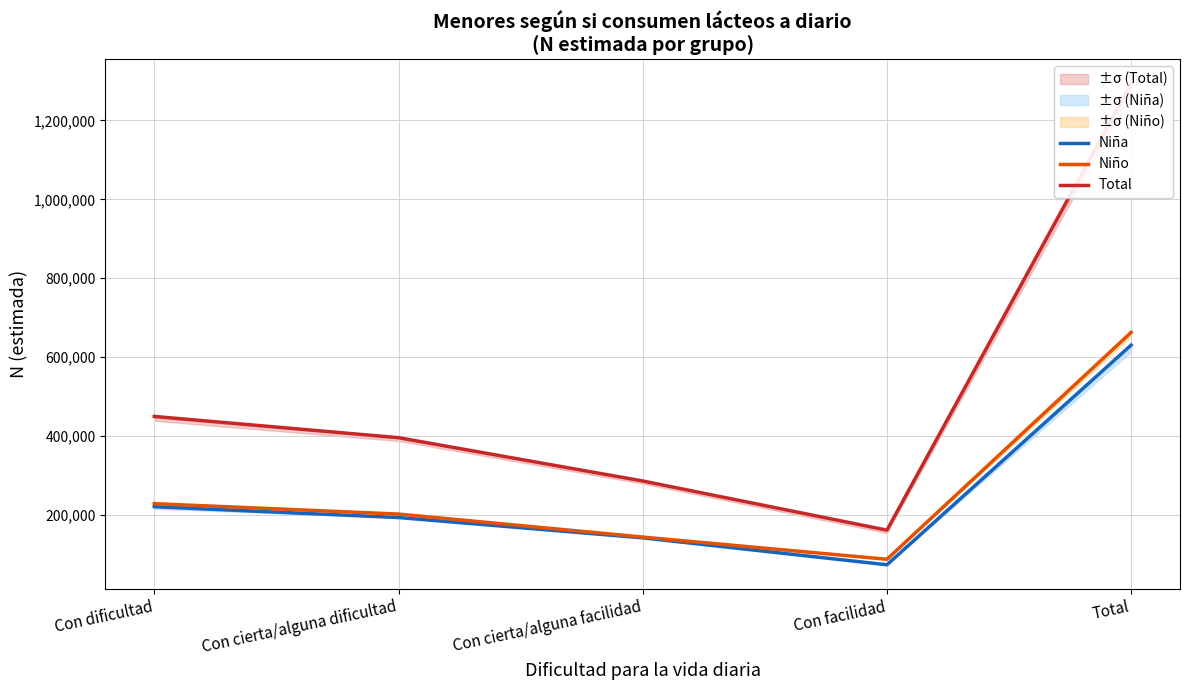

Which series has the largest total across all categories?

Total